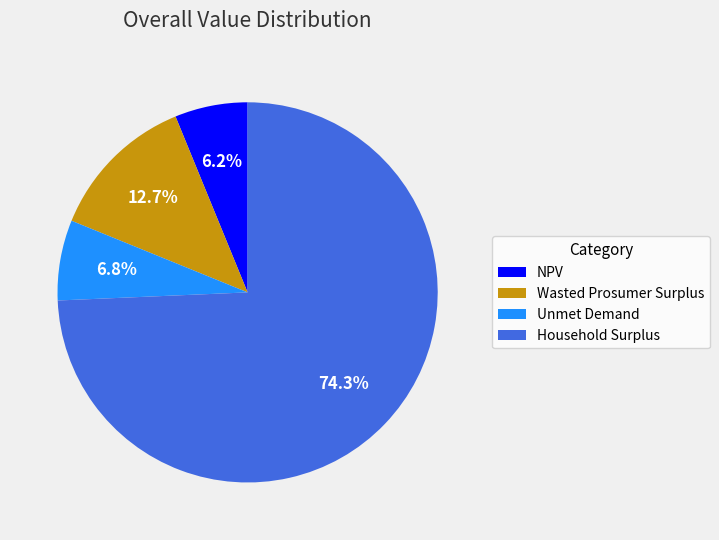

To the nearest percent, what percentage of the pie is Household Surplus?

74%